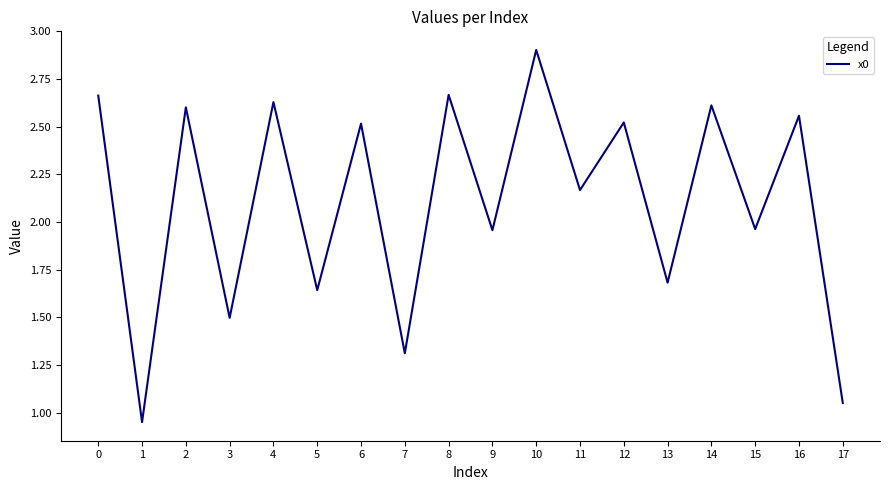

The chart shows a value of 1.9 at 17. True or false?

False